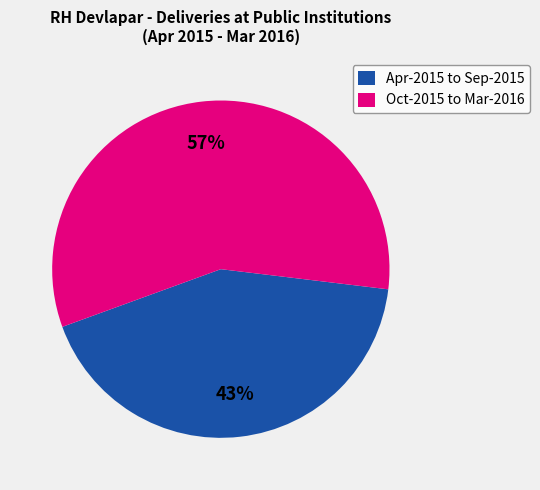

The Apr-2015 to Sep-2015 slice represents 43% of the pie. True or false?

True